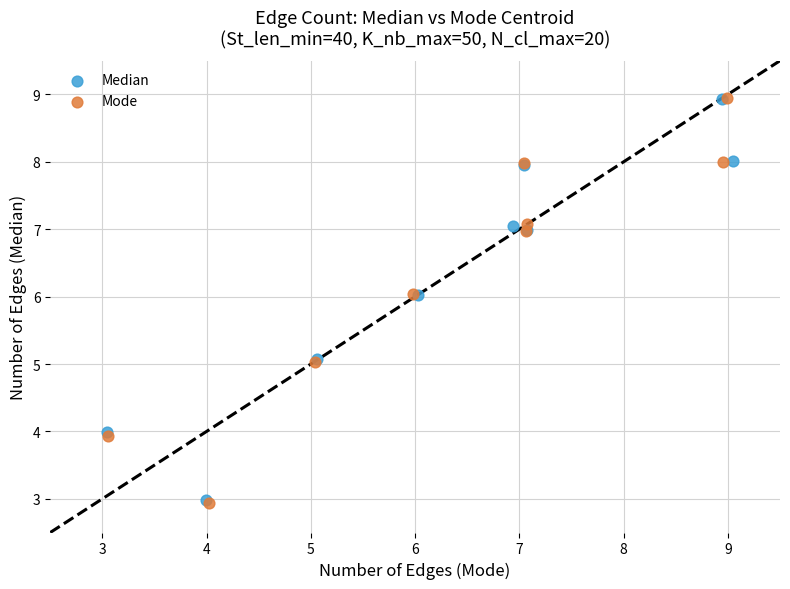

Which series has the largest Y range (max minus min)?

Mode